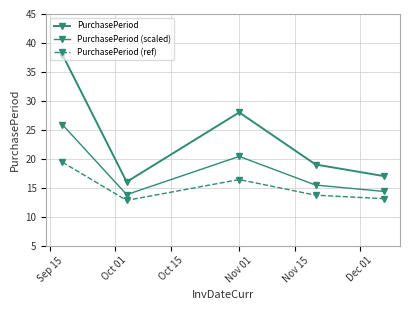

Reading left to right, what are all the values shown in this chart?

PurchasePeriod: 38.0	16.0	28.0	19.0	17.0
PurchasePeriod (scaled): 25.9	13.8	20.4	15.5	14.4
PurchasePeriod (ref): 19.4	12.8	16.4	13.7	13.1